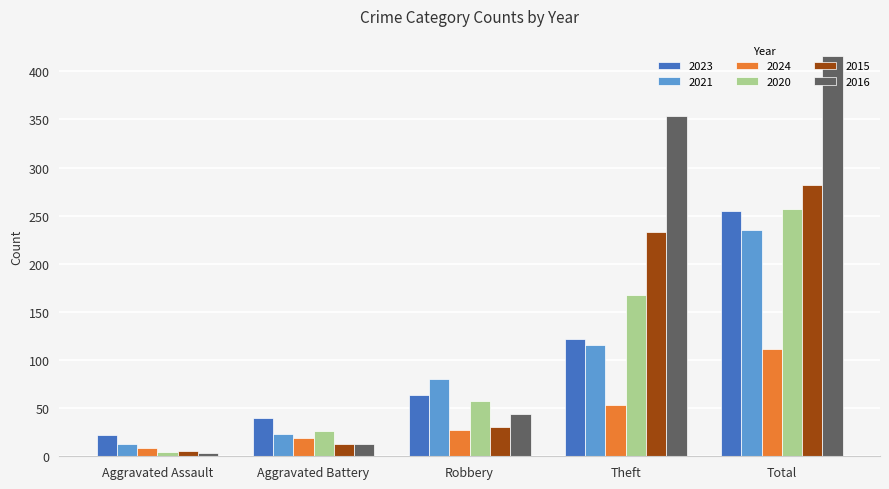

At which category does the chart reach its peak across all series?

Total